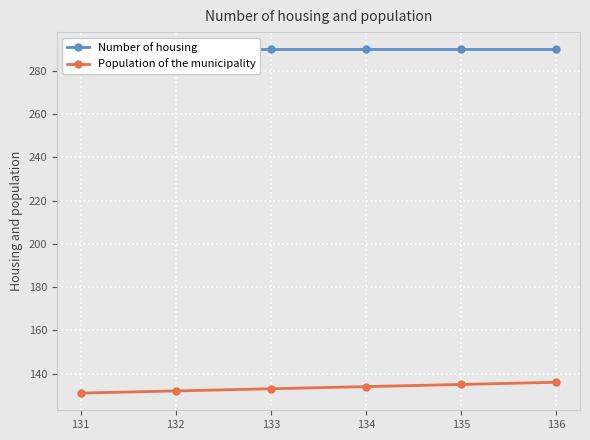

At how many categories does at least one series exceed 150?

6